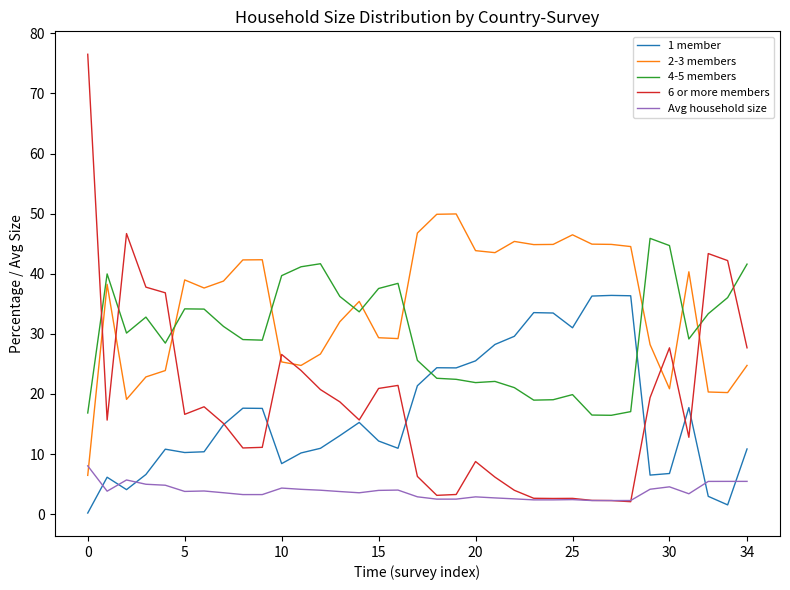

What is the sum of all 4-5 members values?

1048.4